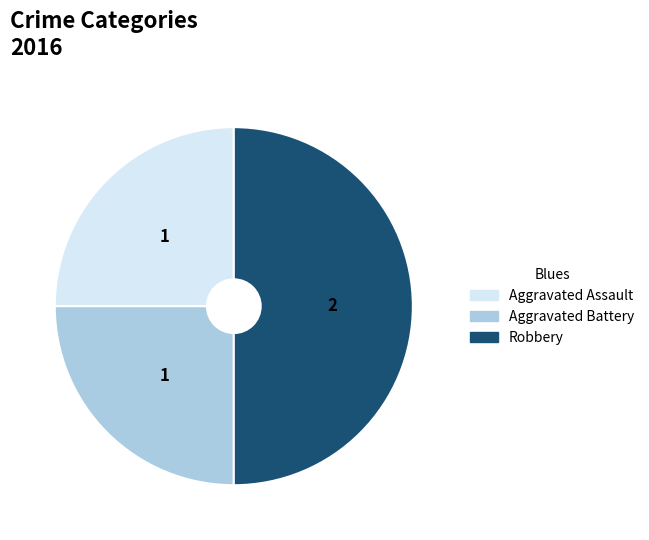

Is the sum of Robbery and Aggravated Assault greater than half?

Yes